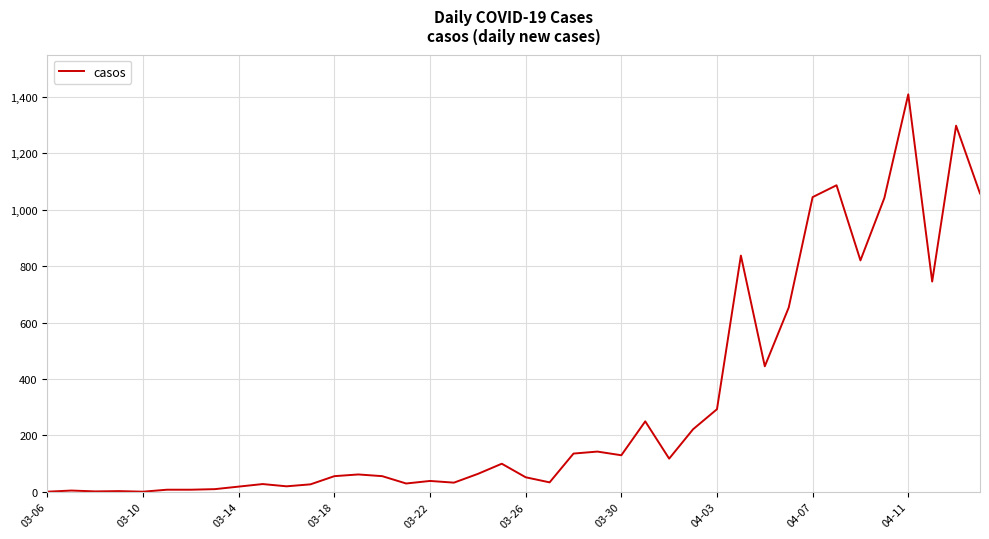

What is the difference between the maximum and minimum values?

1407